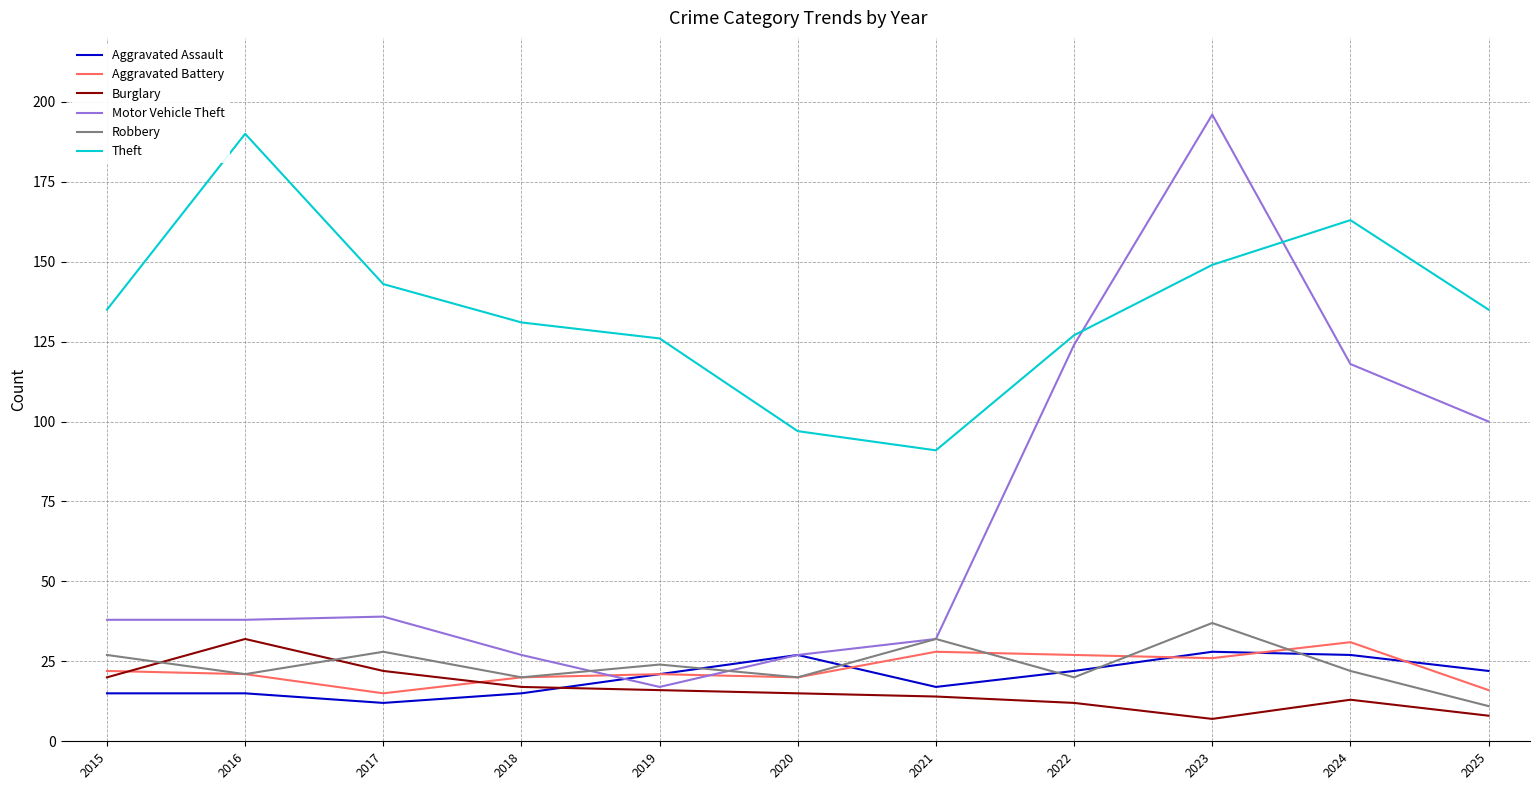

The value of Aggravated Battery at 2019 is 21. True or false?

True